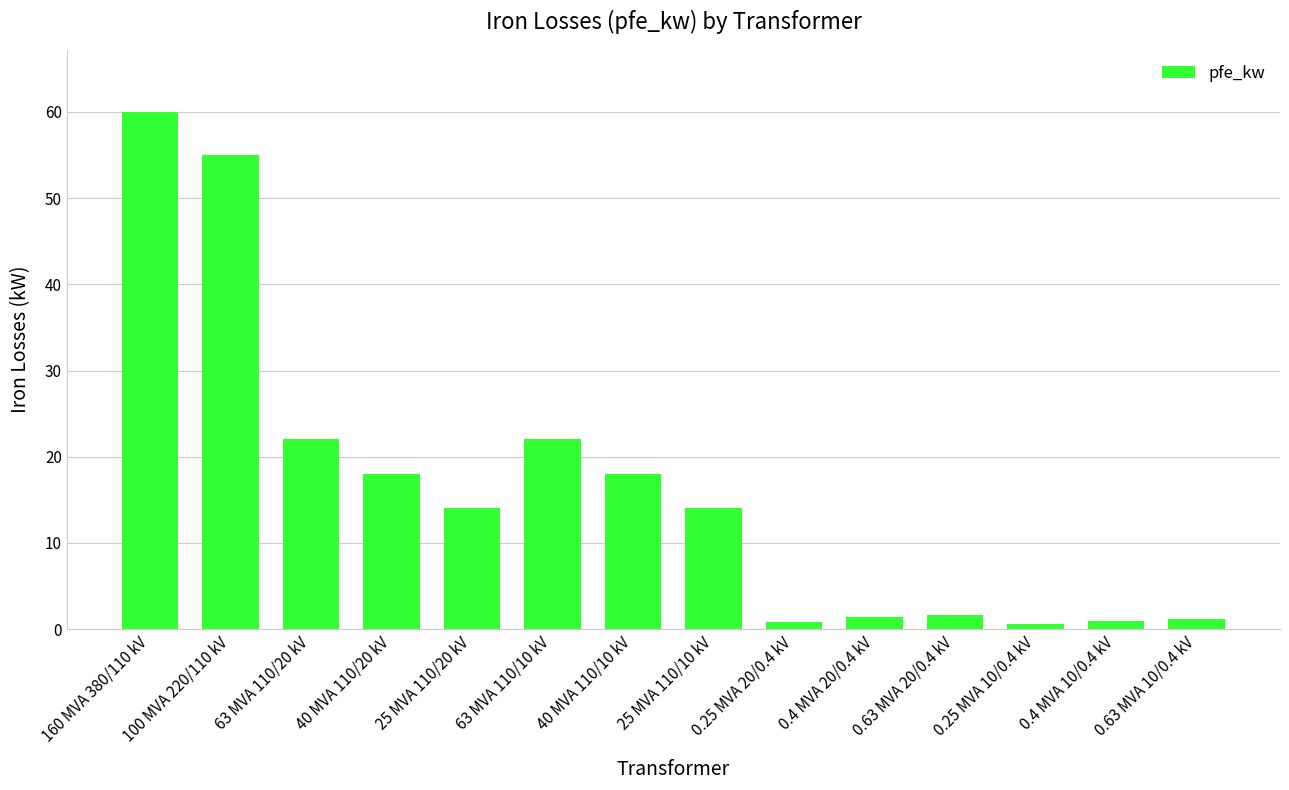

Between 25 MVA 110/10 kV and 63 MVA 110/10 kV, which is larger?

63 MVA 110/10 kV